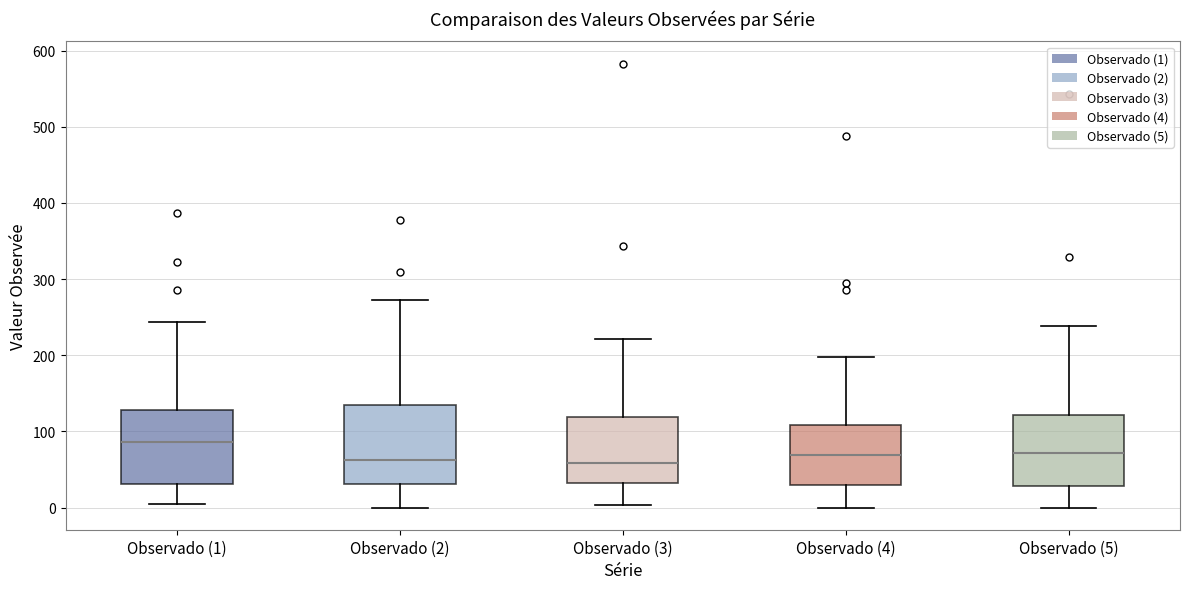

Reading left to right, transcribe this box plot: for each box, give where its median line is, the range the box spans, and where its two whiskers end, as read against the y-axis. The values are not printed on the chart, so give them approximately, as read against the axis.

Observado (1): median 90, box 30 to 130, whiskers 0 to 240
Observado (2): median 60, box 30 to 130, whiskers 0 to 270
Observado (3): median 60, box 30 to 120, whiskers 0 to 220
Observado (4): median 70, box 30 to 110, whiskers 0 to 200
Observado (5): median 70, box 30 to 120, whiskers 0 to 240